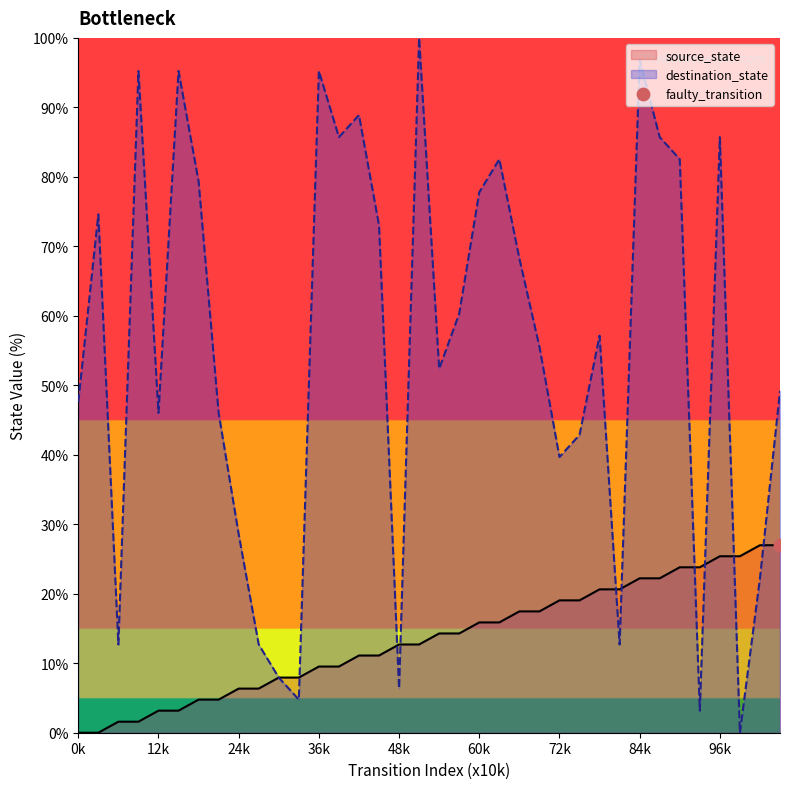

Which series has the largest Y range (max minus min)?

destination_state